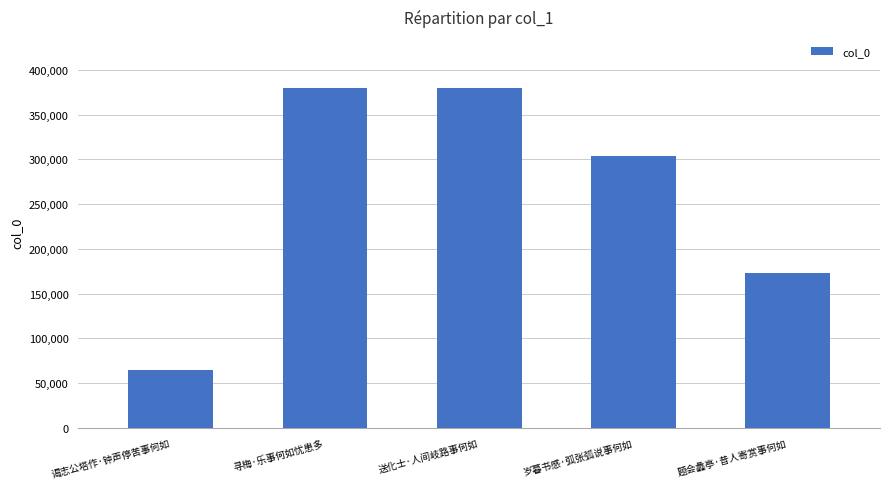

What is the label of the 3rd bar from the left?

送化士·人间岐路事何如